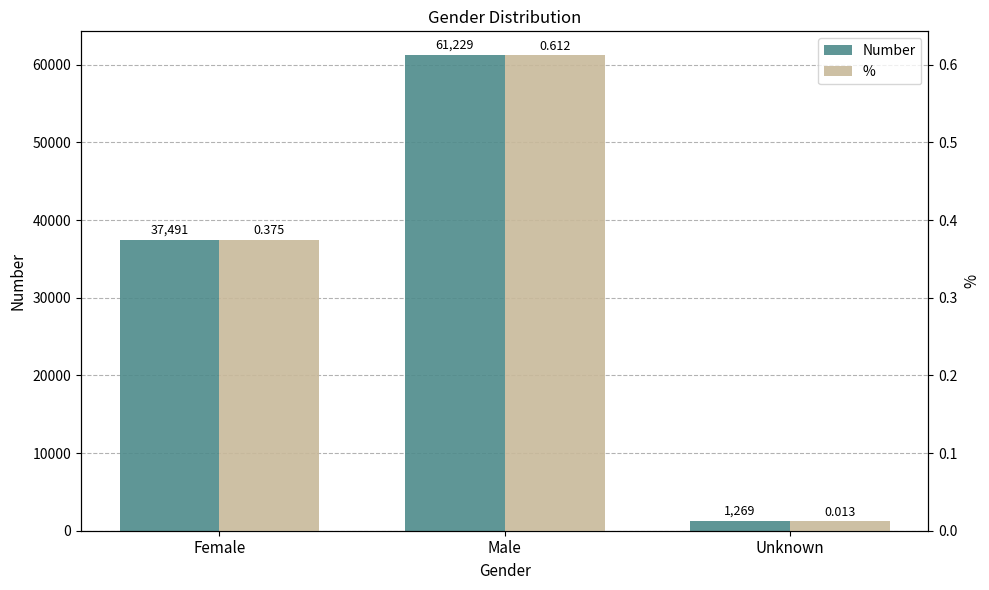

What is the difference between the maximum and second lowest values in the % series?

0.2